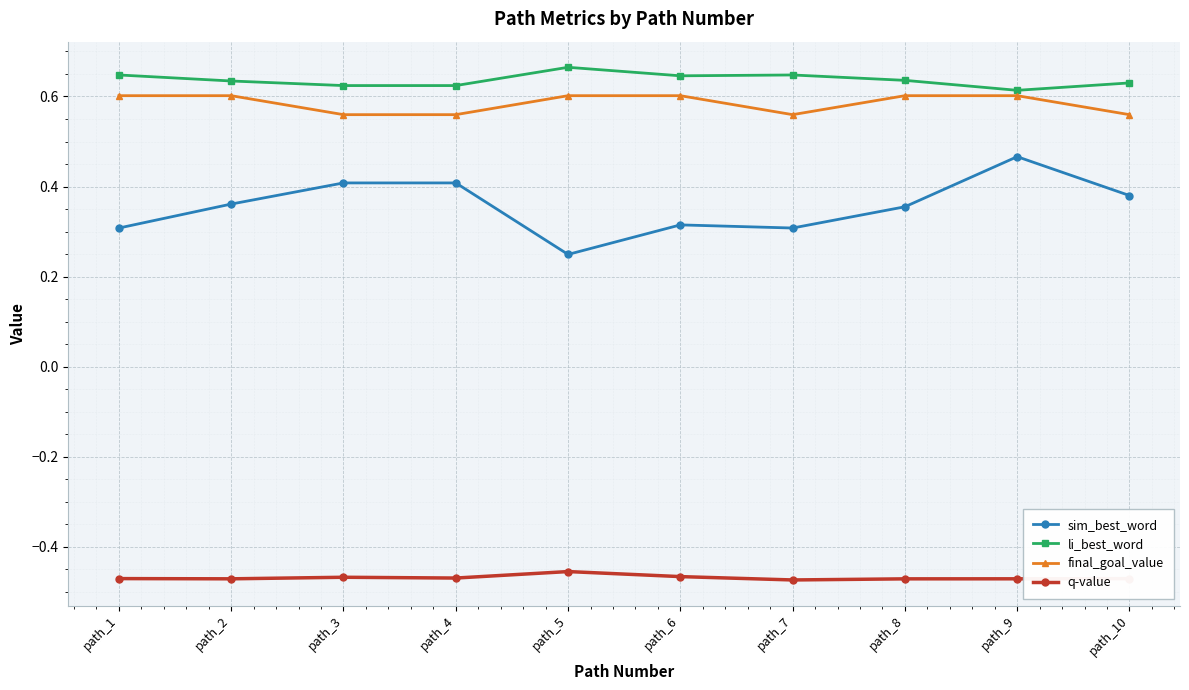

Which series has the widest spread of values?

sim_best_word